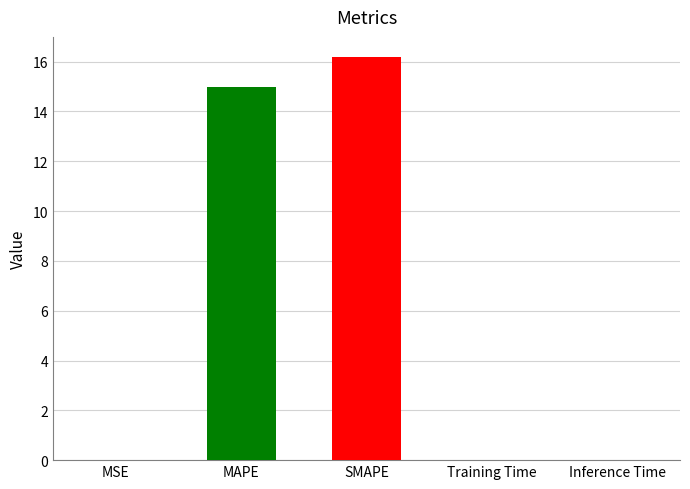

The chart shows a value of 15.0 at MAPE. True or false?

True